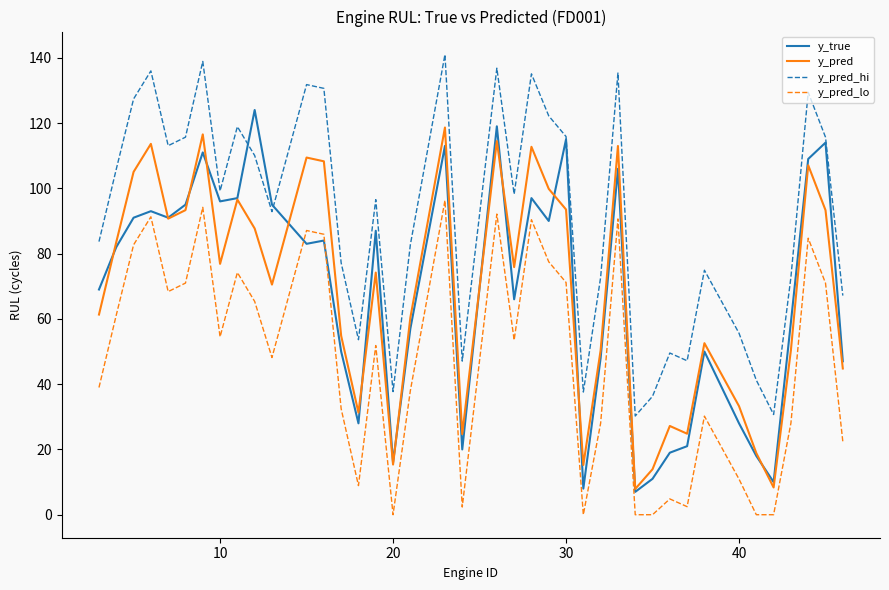

True or false: y_pred and y_pred_lo cross at least once.

False